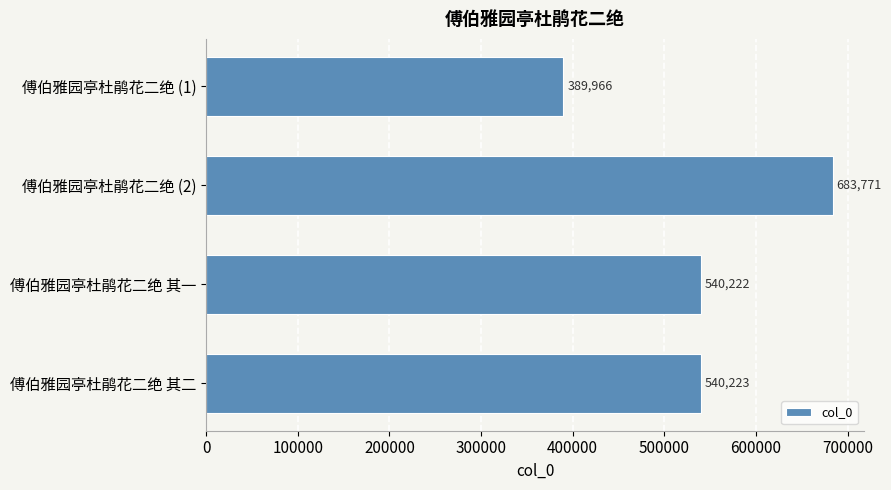

How many data points are less than 540223?

2